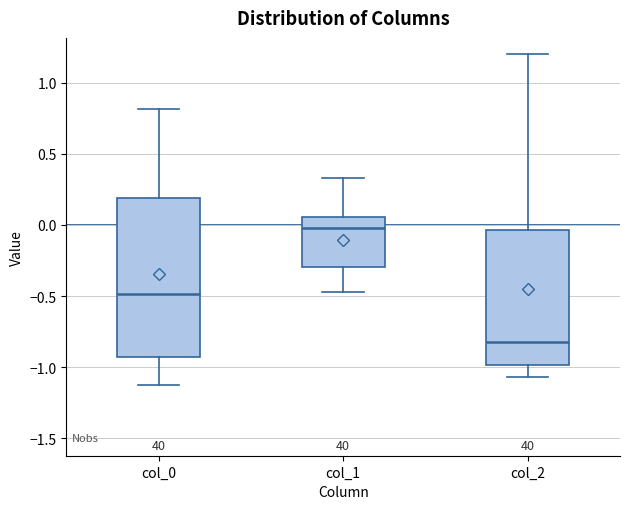

Which box has the lowest median line?

col_2